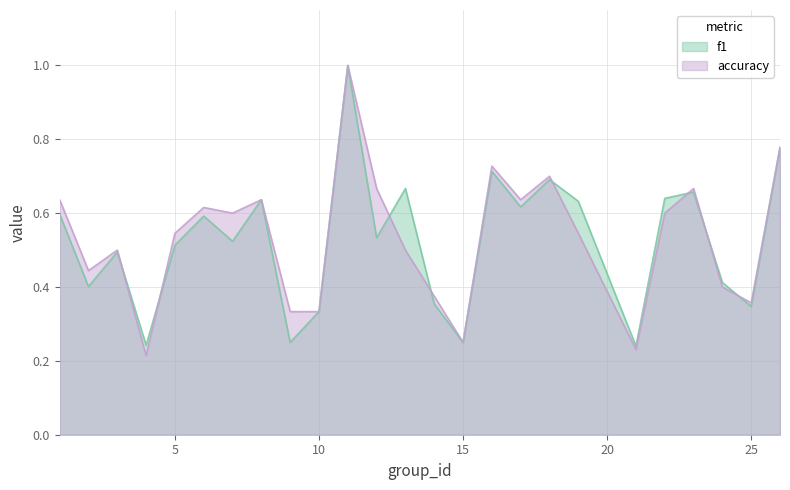

Where is the first local maximum for f1?

3